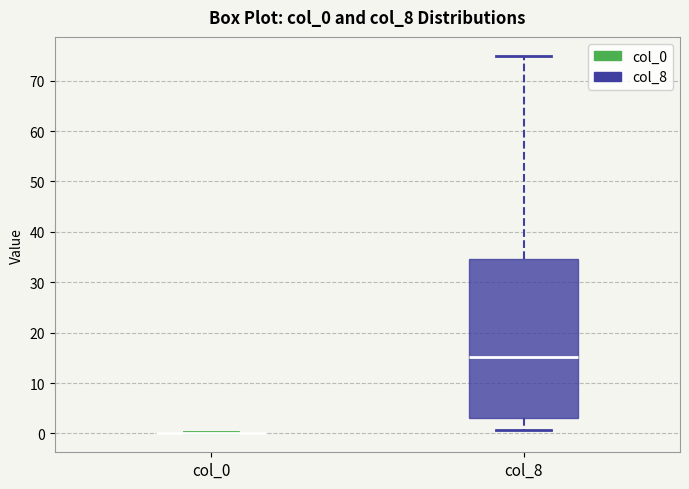

Where does the median line of the box for col_8 sit on the y-axis? The values are not printed on the chart, so give them approximately, as read against the axis.

15